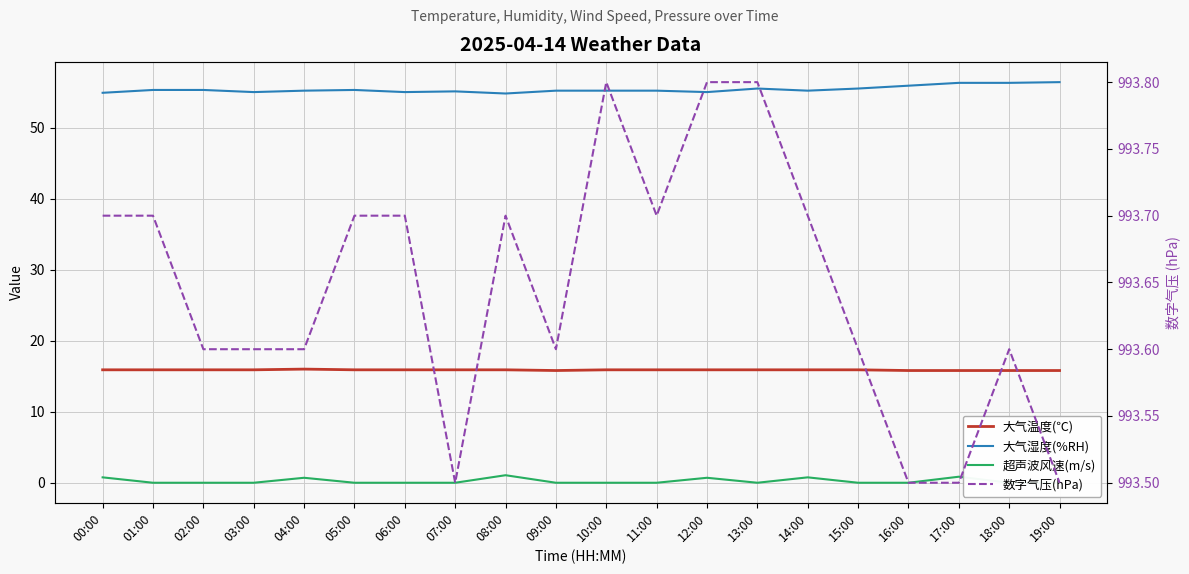

True or false: 大气温度(℃) and 超声波风速(m/s) intersect in this chart.

False